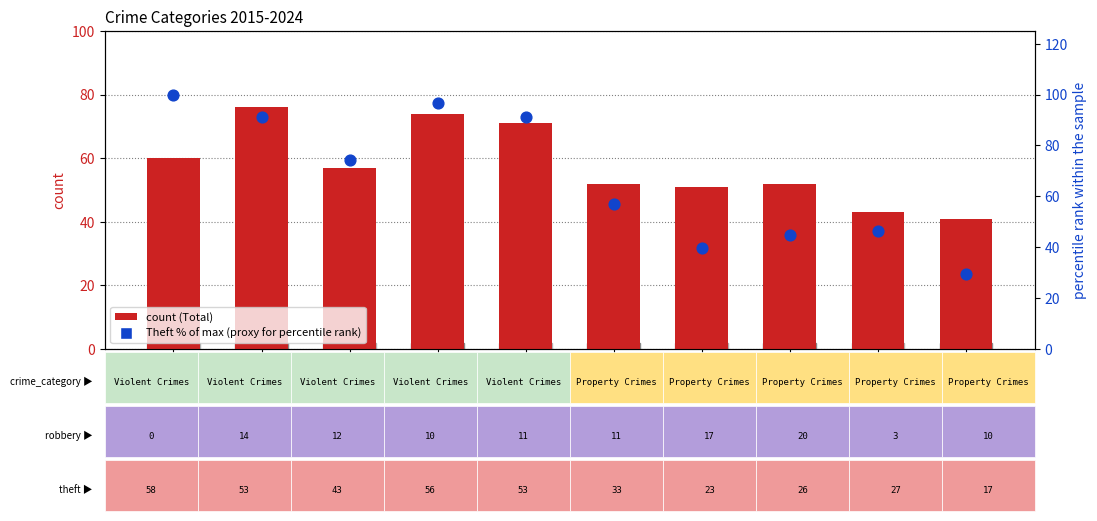

At how many categories does at least one series exceed 37?

10